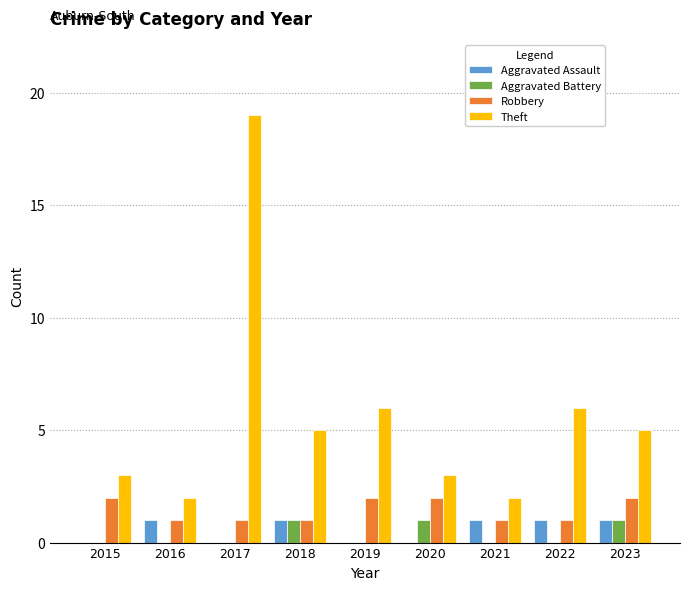

Are the bars grouped side by side (vs. stacked)?

Yes